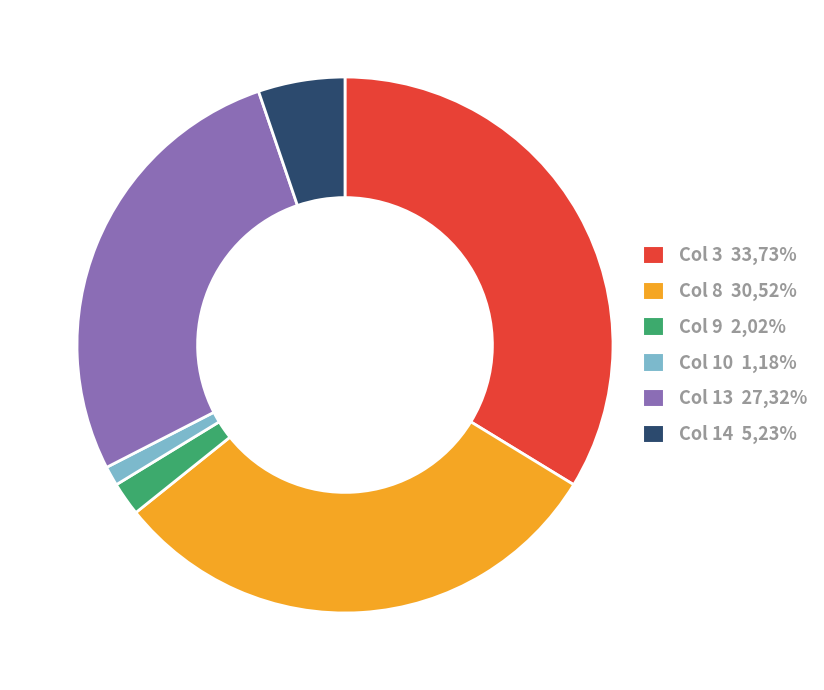

Is there a majority slice in this chart?

No